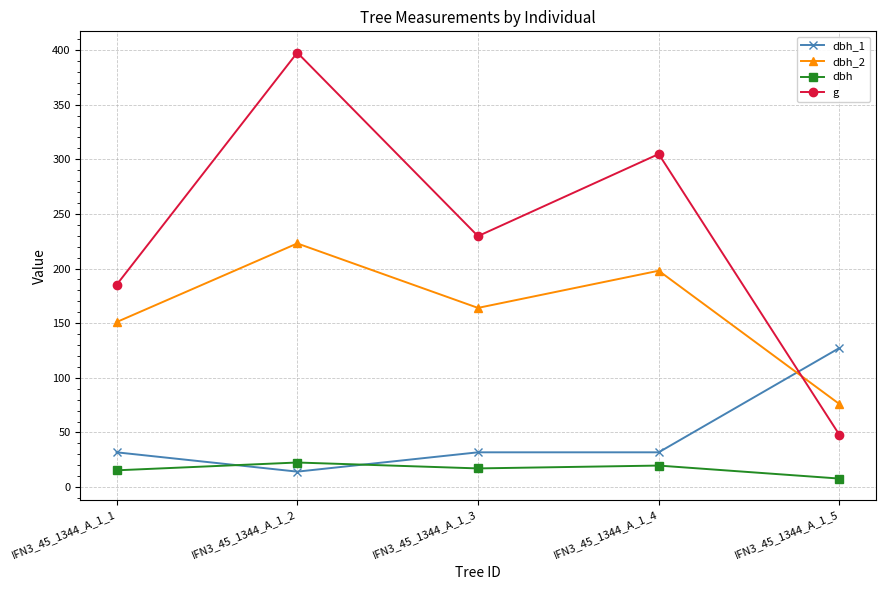

Is it true that dbh_1 equals 127.3 at IFN3_45_1344_A_1_5?

True